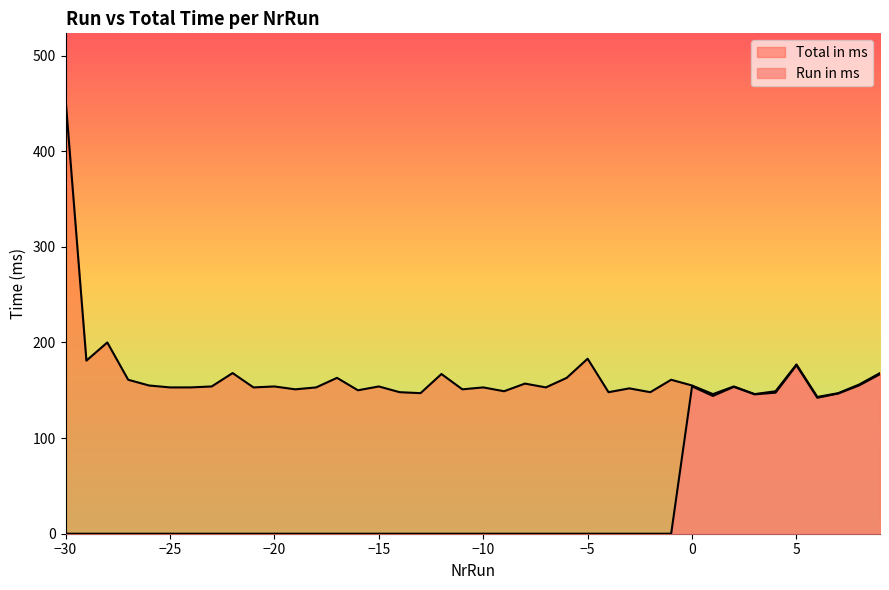

Which series changed the most between -12 and -1?

Total in ms